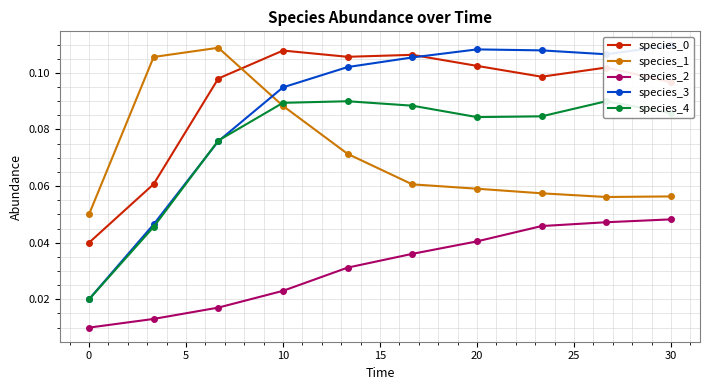

True or false: species_2 and species_1 intersect in this chart.

False